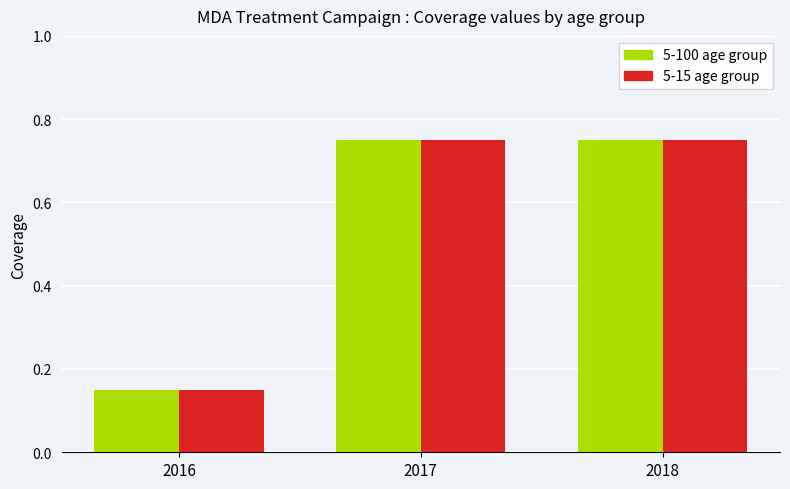

What is the difference between the second highest and minimum values in the 5-100 age group series?

0.6